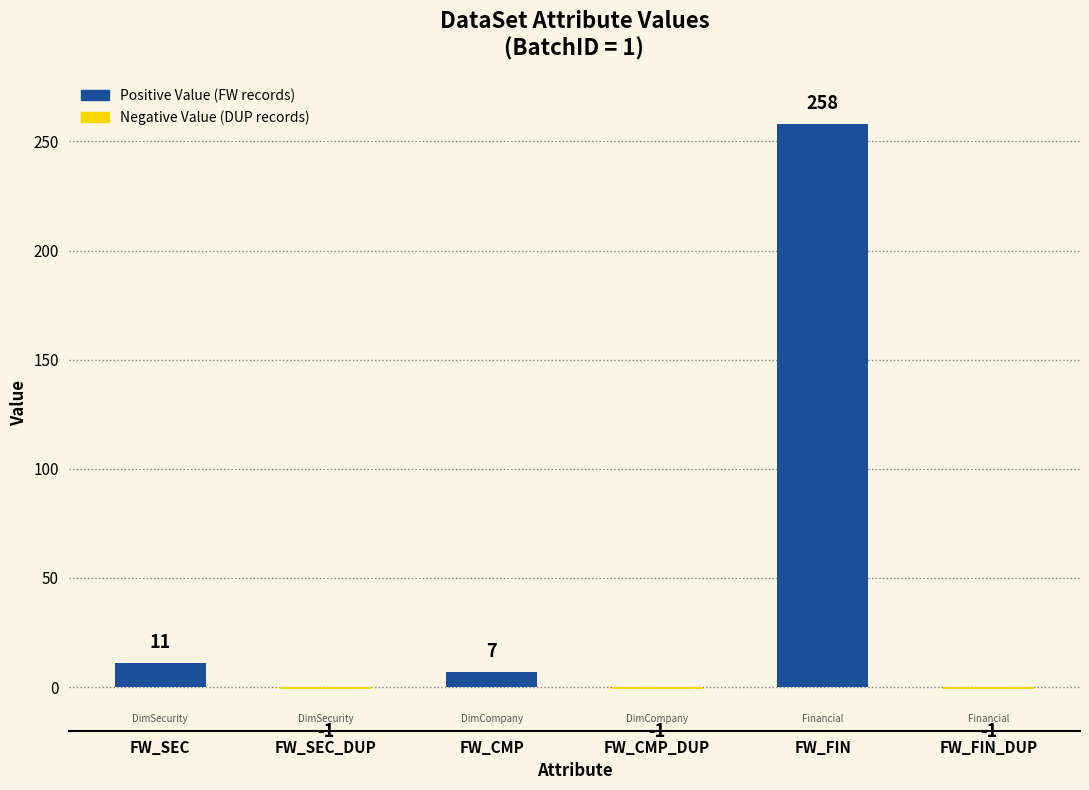

Count the number of categories in the chart.

6